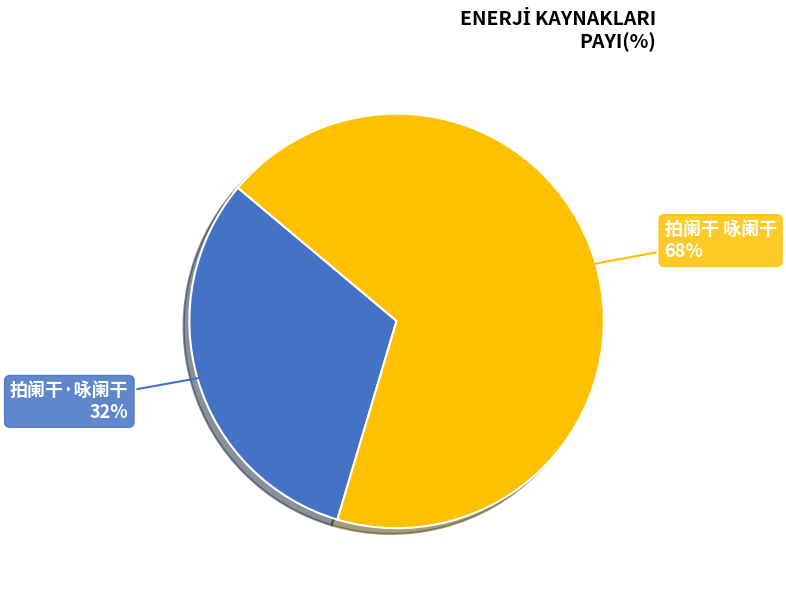

To the nearest percent, what is the average slice percentage?

50%